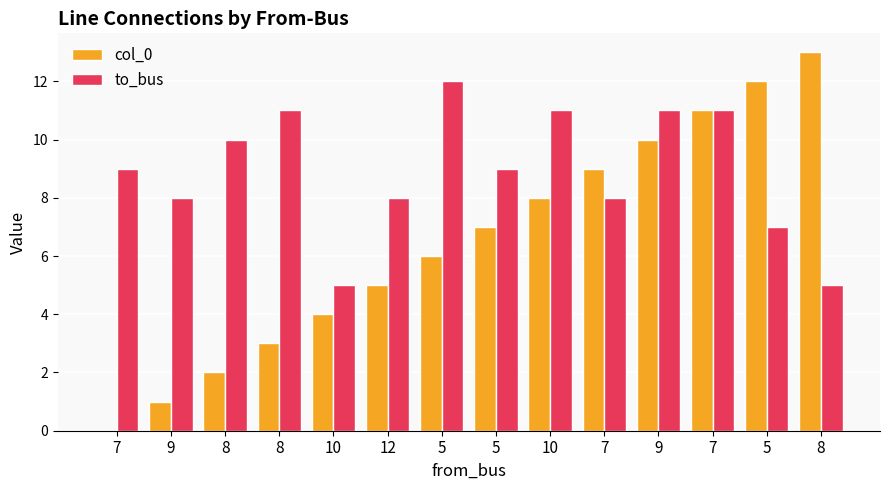

At how many categories does at least one series exceed 6?

13